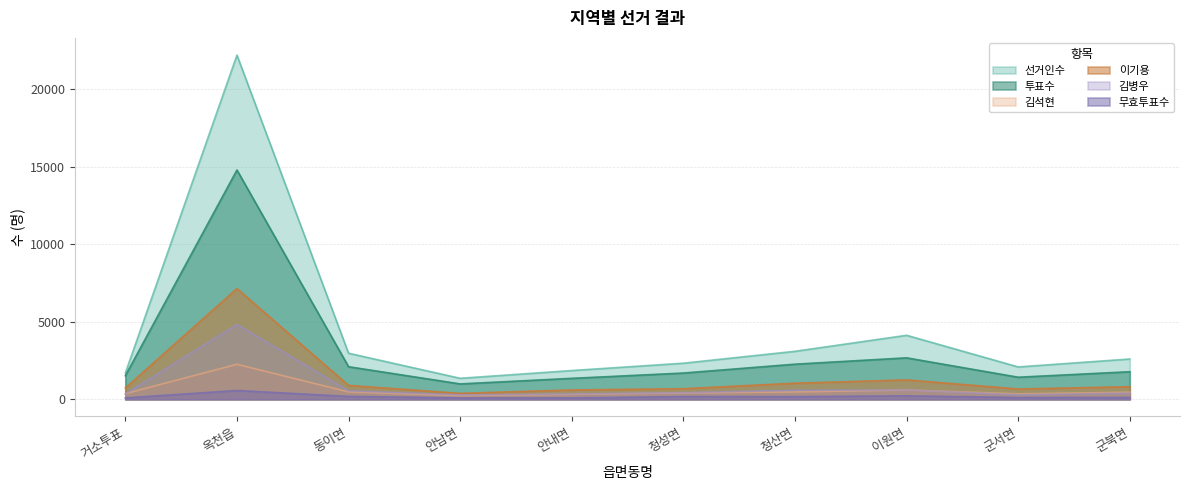

What is the sum of all 무효투표수 values?

1808